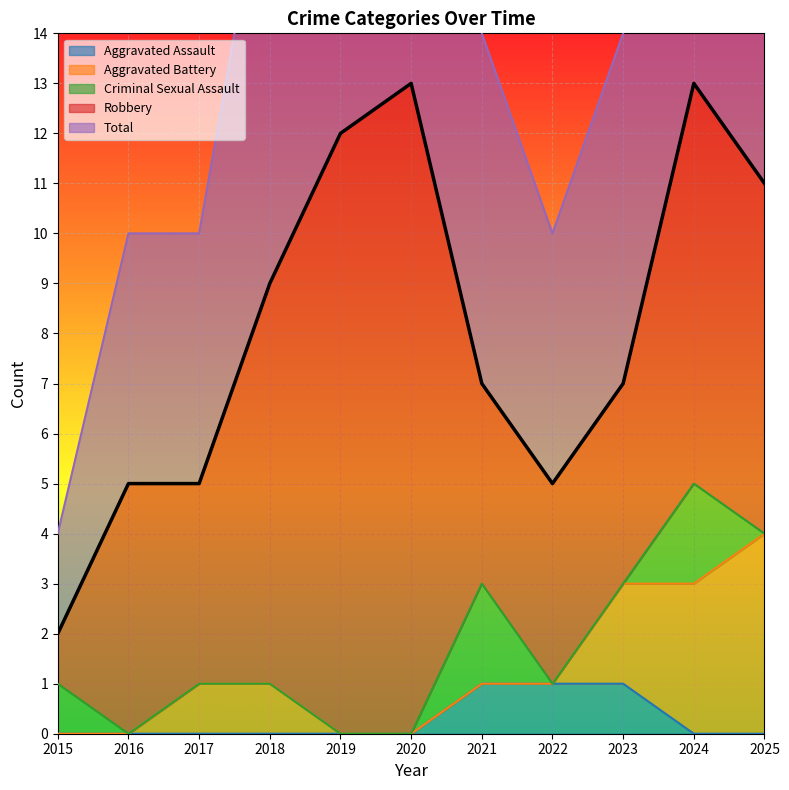

At how many categories does at least one series exceed 1?

11